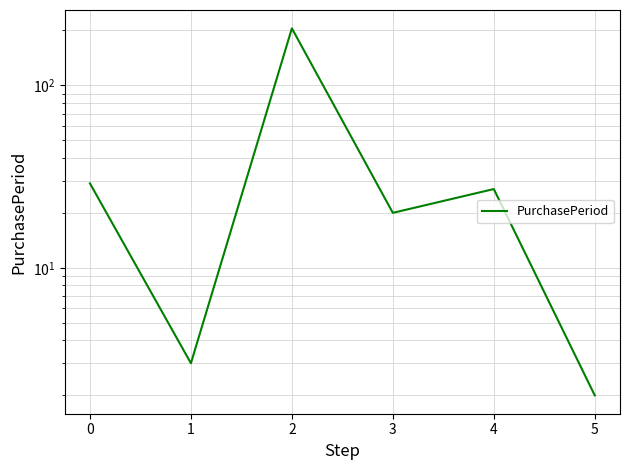

The chart shows a value of 205 at 2. True or false?

True